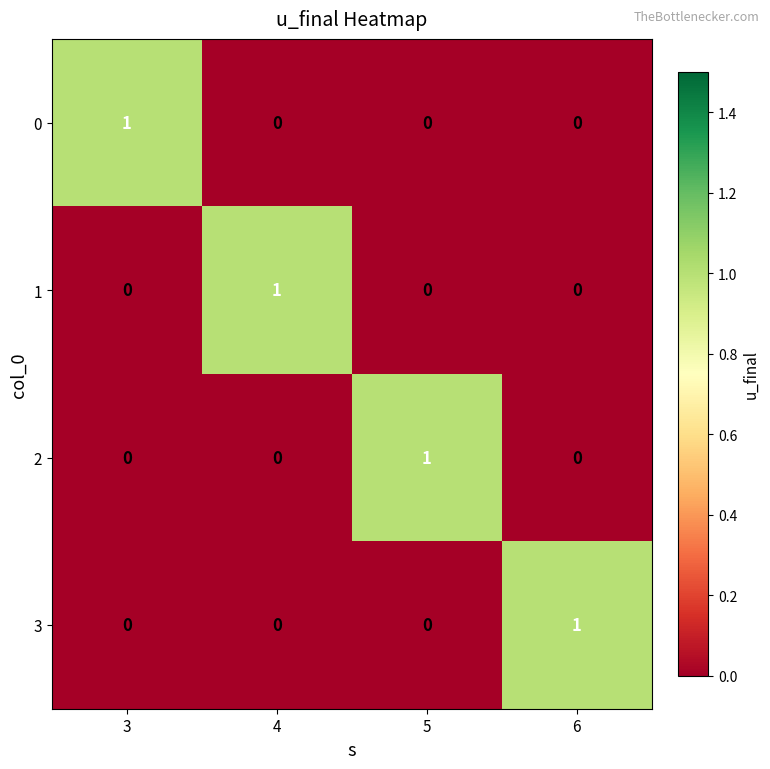

At how many categories does at least one series exceed 0?

4